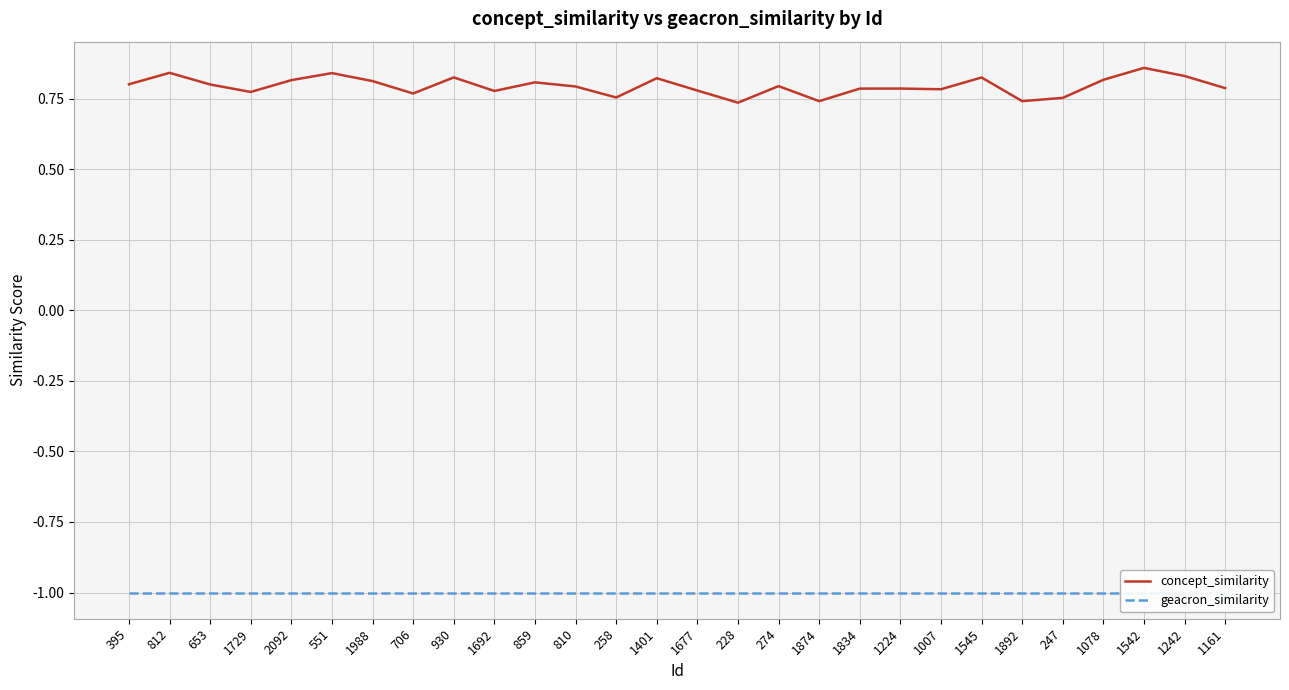

True or false: concept_similarity and geacron_similarity cross at least once.

False